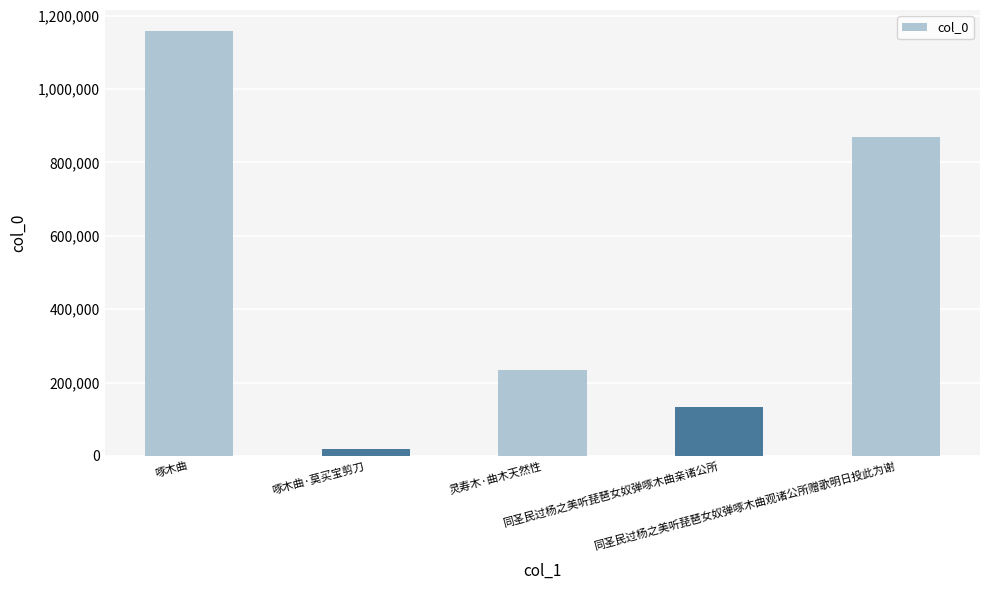

Between 同圣民过杨之美听琵琶女奴弹啄木曲观诸公所赠歌明日投此为谢 and 啄木曲·莫买宝剪刀, which is larger?

同圣民过杨之美听琵琶女奴弹啄木曲观诸公所赠歌明日投此为谢